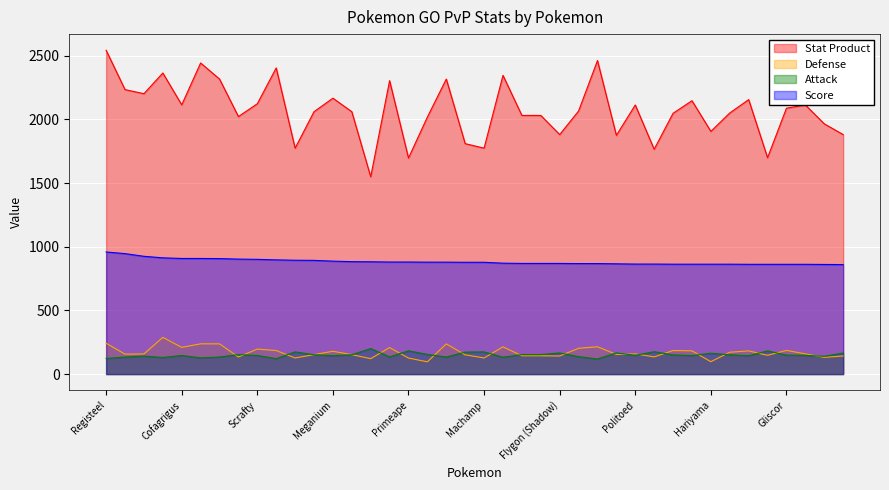

How many lines are shown in the chart?

4